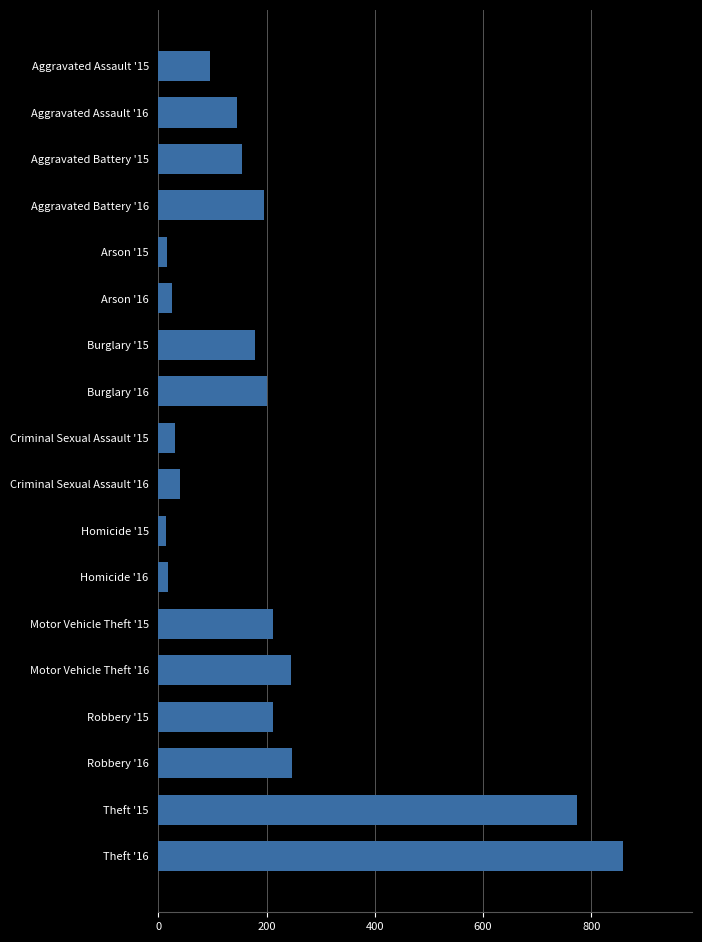

What is the label of the 6th bar from the bottom?

Motor Vehicle Theft '15